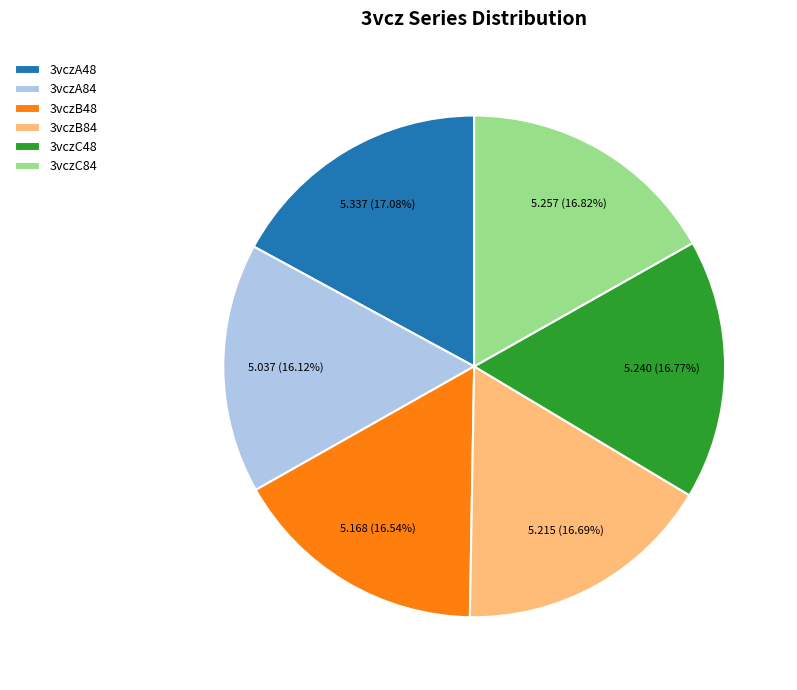

Is the sum of 3vczA48 and 3vczA84 greater than half?

No